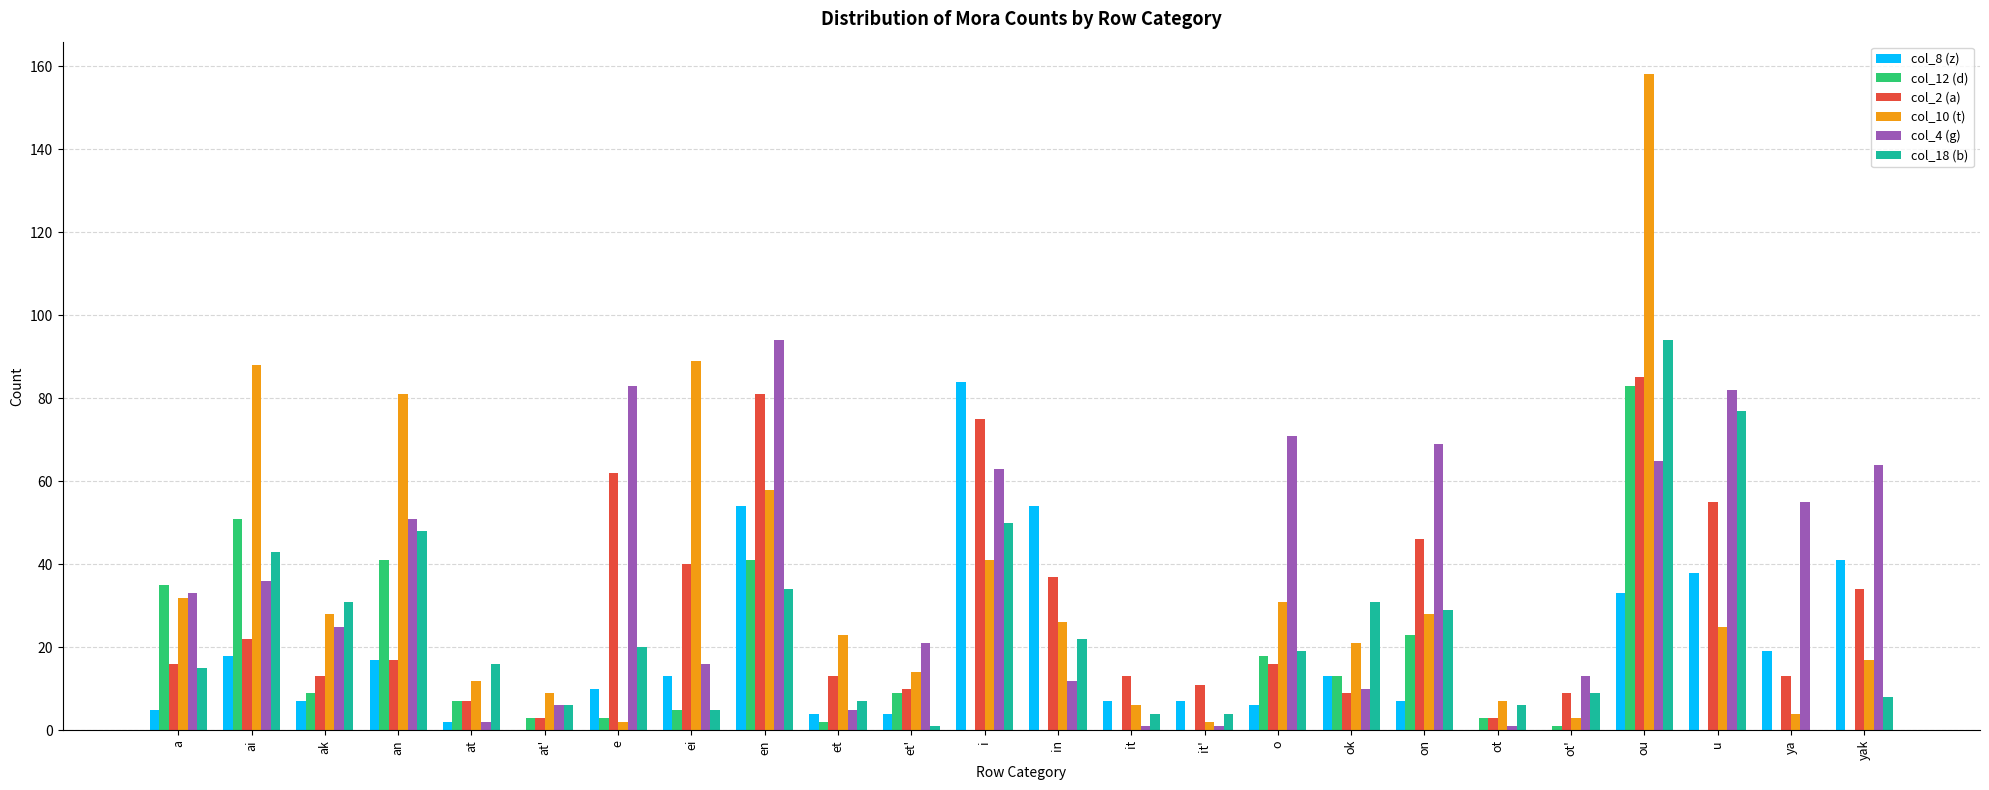

At which category does the chart reach its peak across all series?

ou